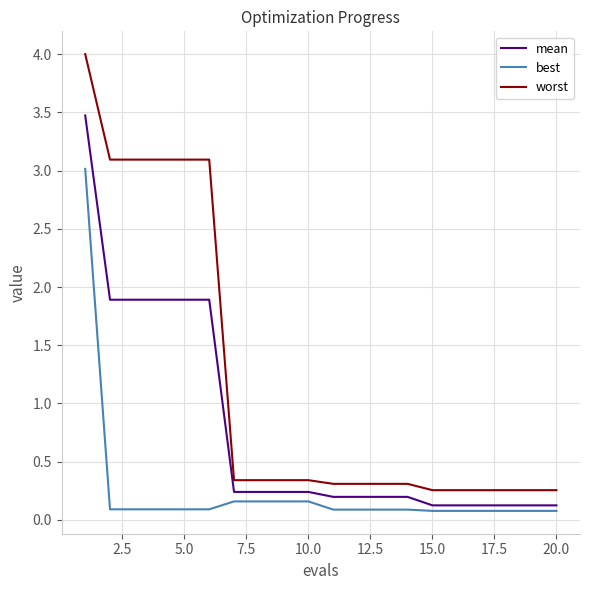

Rank the series by their average value, from highest to lowest.

worst, mean, best